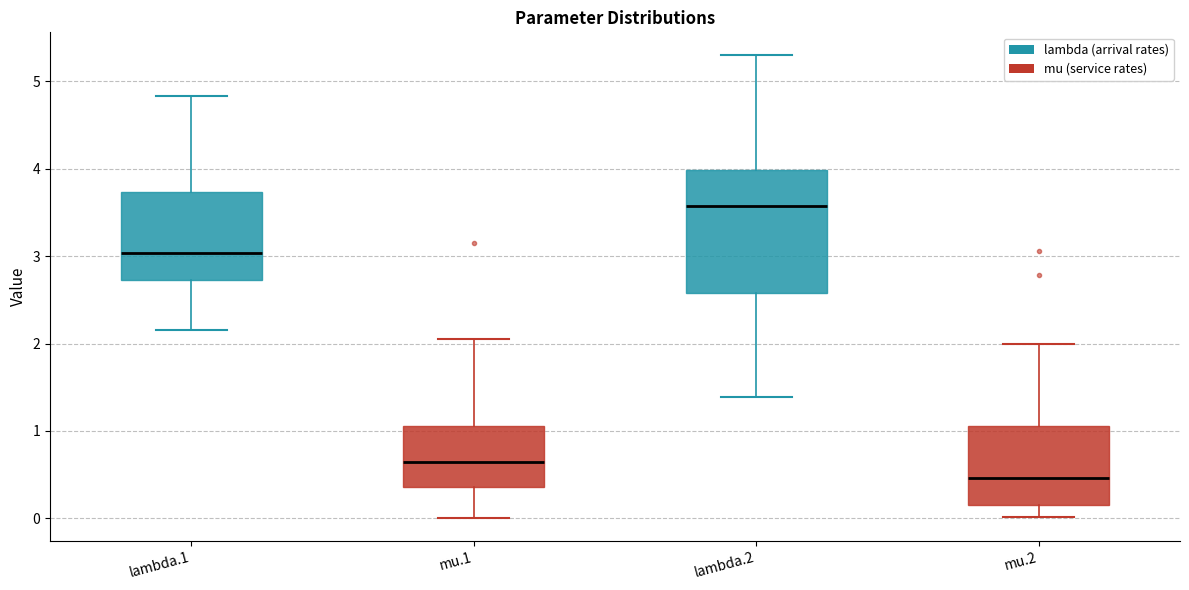

Reading left to right, transcribe this box plot: for each box, give where its median line is, the range the box spans, and where its two whiskers end, as read against the y-axis. The values are not printed on the chart, so give them approximately, as read against the axis.

lambda.1: median 3.0, box 2.7 to 3.7, whiskers 2.2 to 4.8
mu.1: median 0.7, box 0.4 to 1.1, whiskers 0.0 to 2.1
lambda.2: median 3.6, box 2.6 to 4.0, whiskers 1.4 to 5.3
mu.2: median 0.5, box 0.1 to 1.1, whiskers 0.0 to 2.0